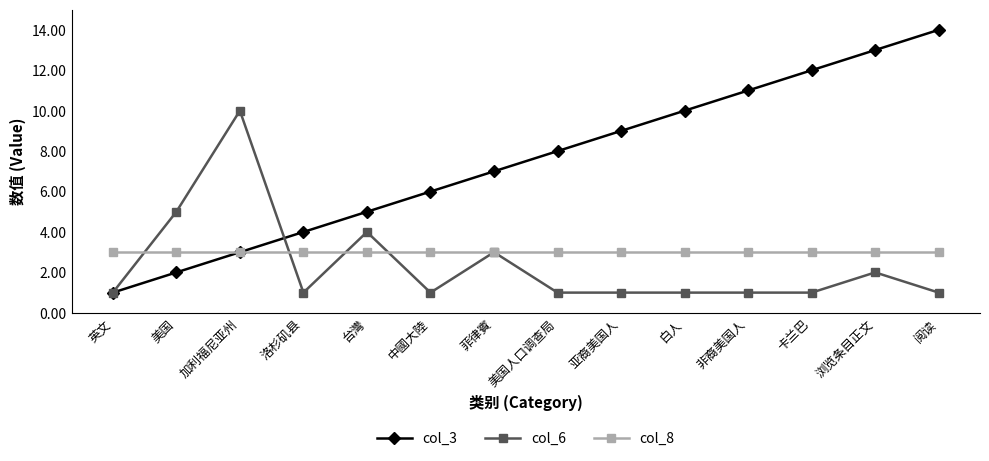

Which series has the widest spread of values?

col_3